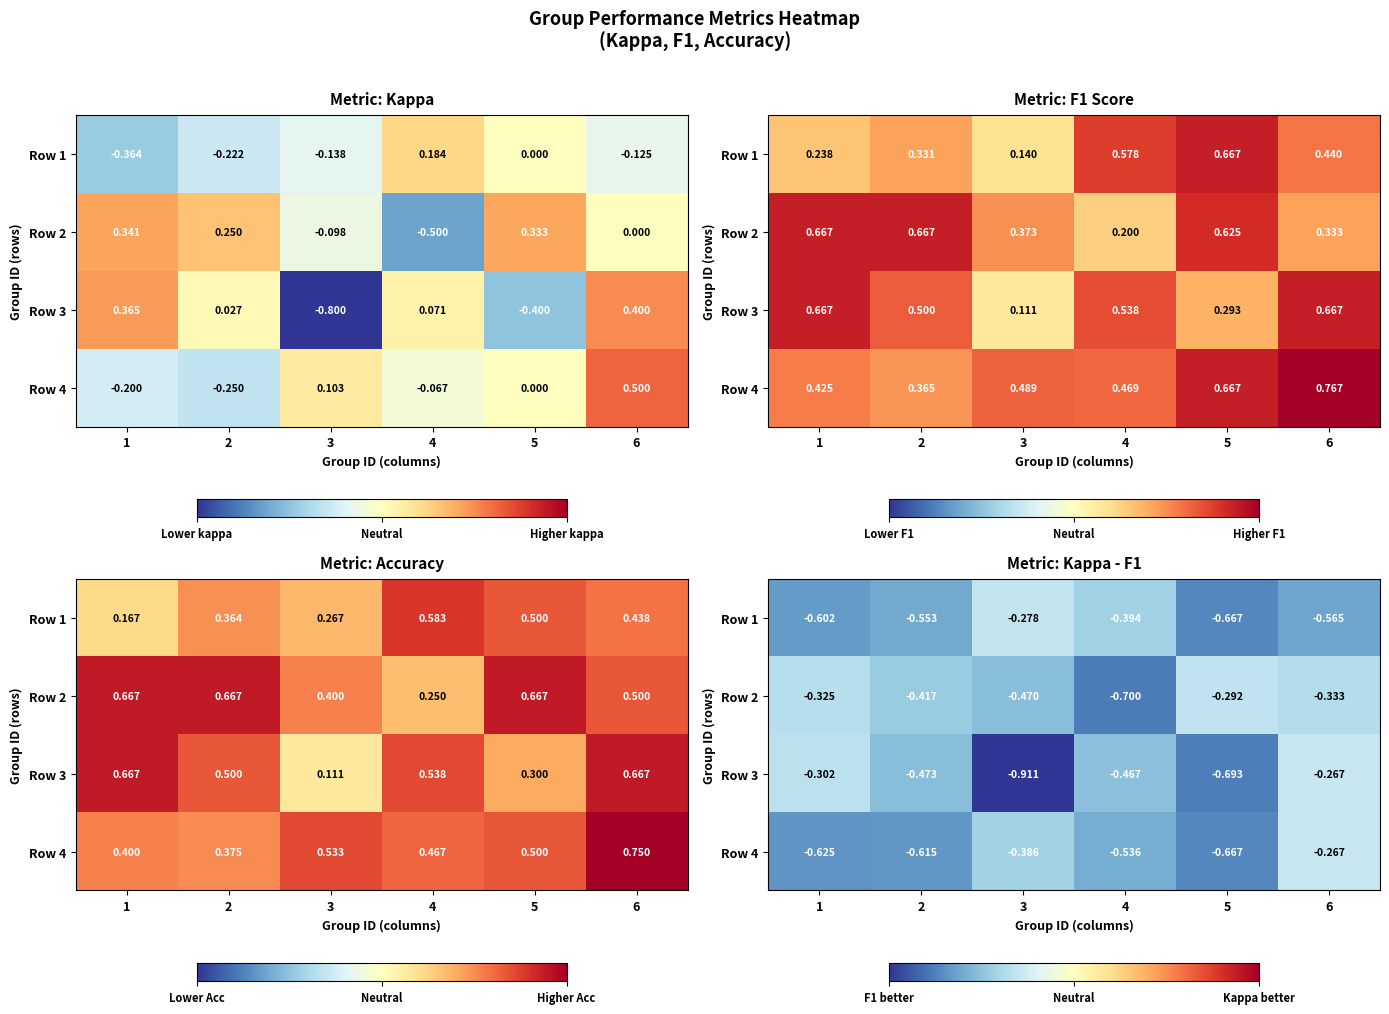

How many series are shown in this chart?

4